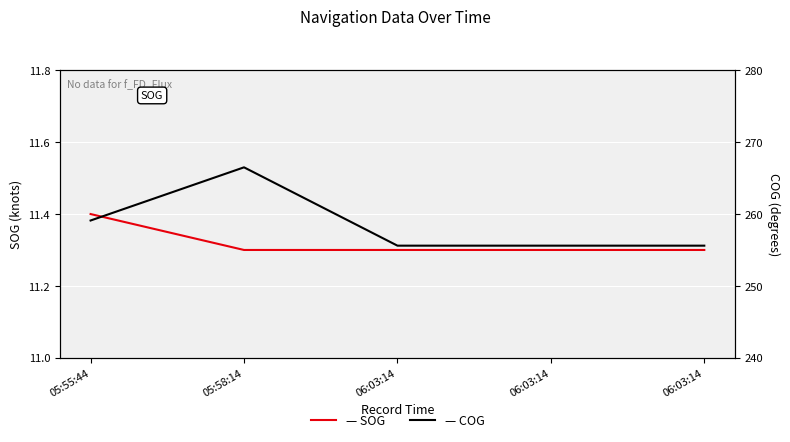

What is the total value across all series at 06:03:14?

266.9